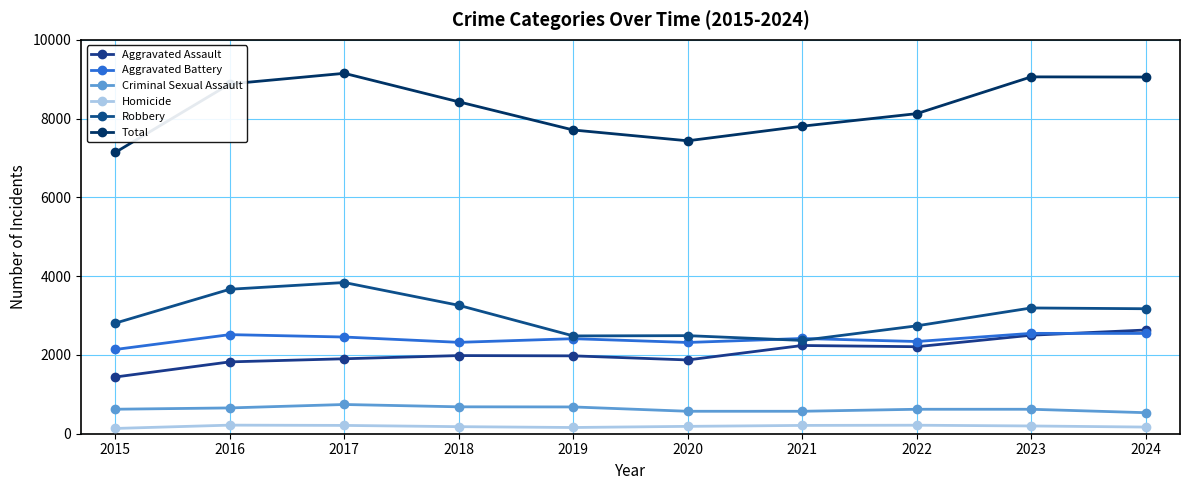

What is the approximate value of Aggravated Battery at 2015, to the nearest 10?

2140